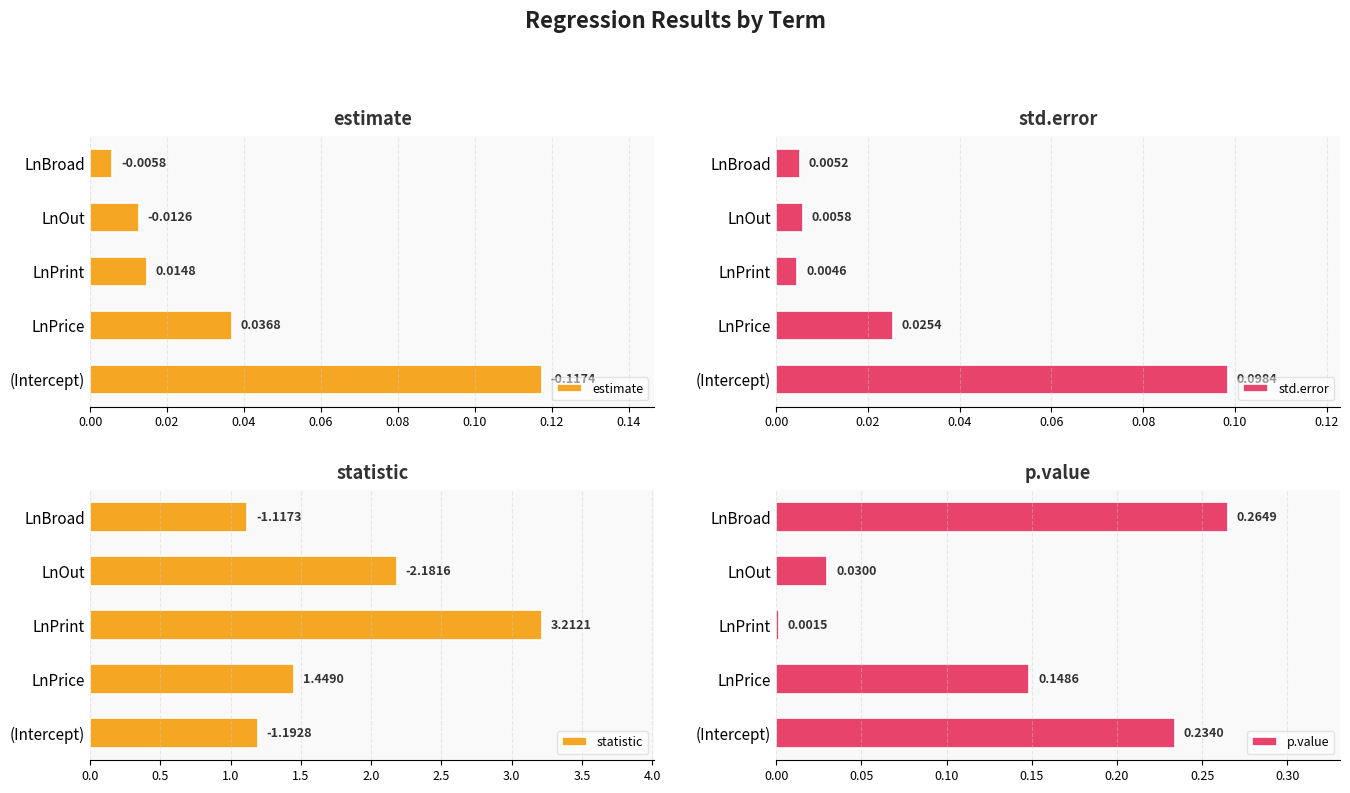

At which label does estimate reach its peak?

(Intercept)